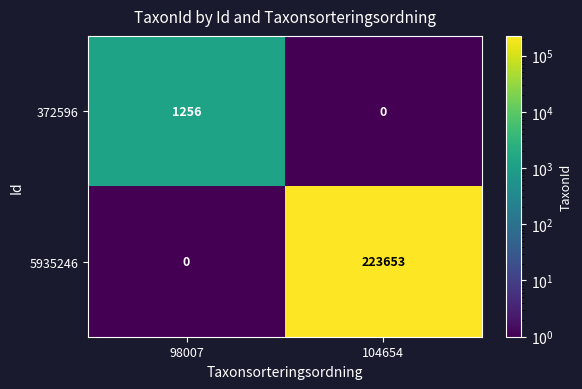

True or false: 372596 has a value of 2105 at 98007.

False